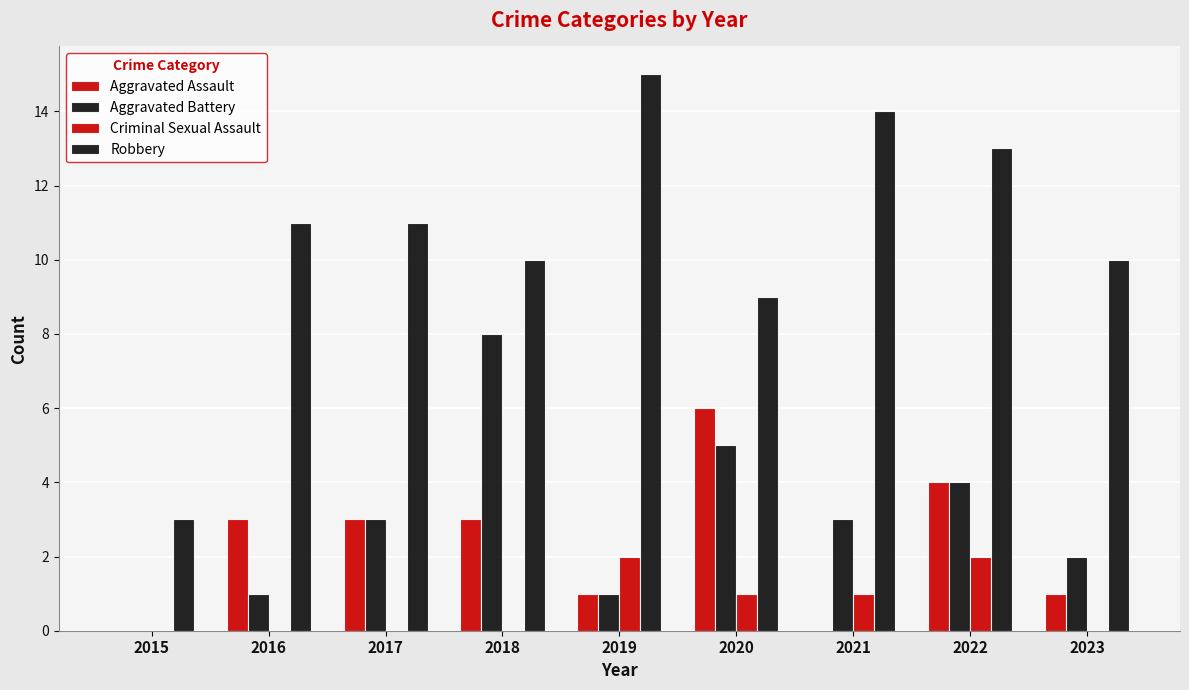

How many groups of bars are there?

9